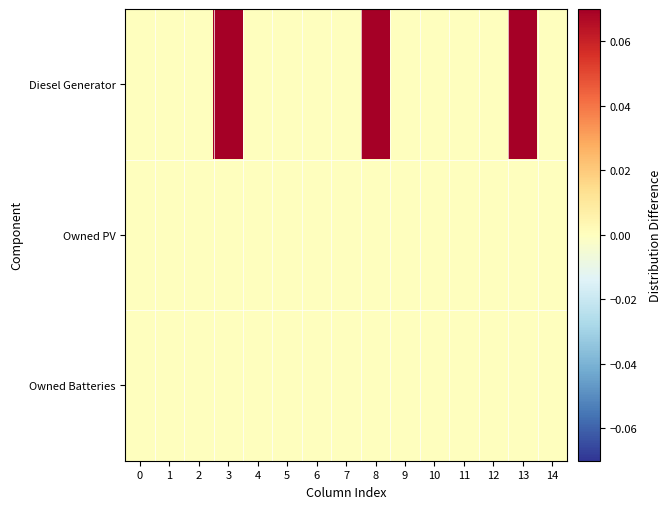

Rank the series at 14 from lowest to highest value.

Diesel Generator, Owned PV, Owned Batteries